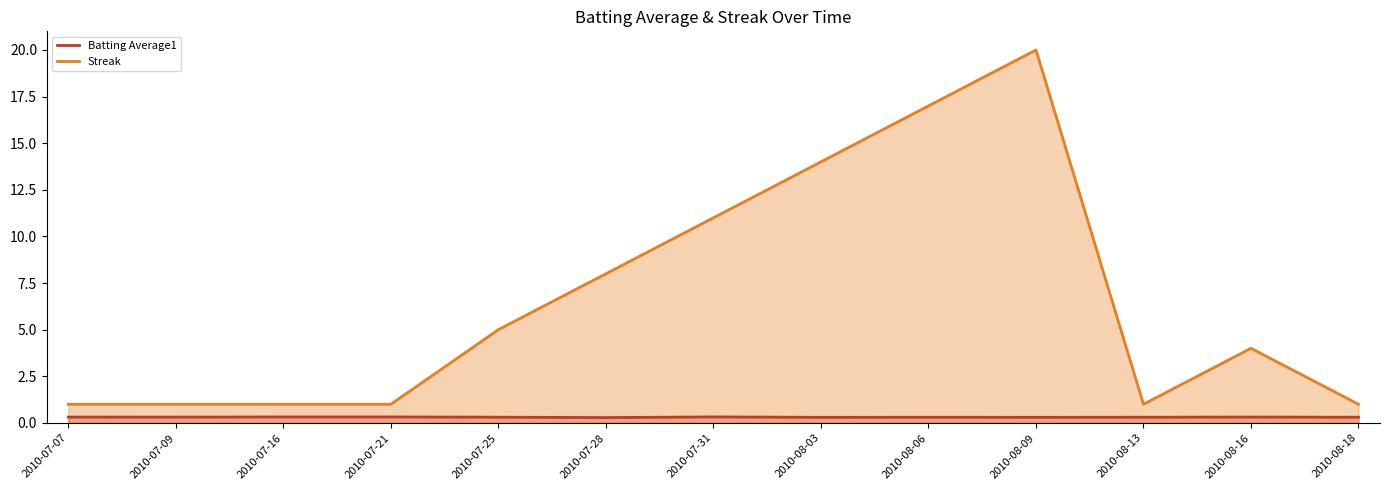

List the labels in order of Streak value, largest first.

2010-08-09, 2010-08-06, 2010-08-03, 2010-07-31, 2010-07-28, 2010-07-25, 2010-08-16, 2010-07-07, 2010-07-09, 2010-07-16, 2010-07-21, 2010-08-13, 2010-08-18